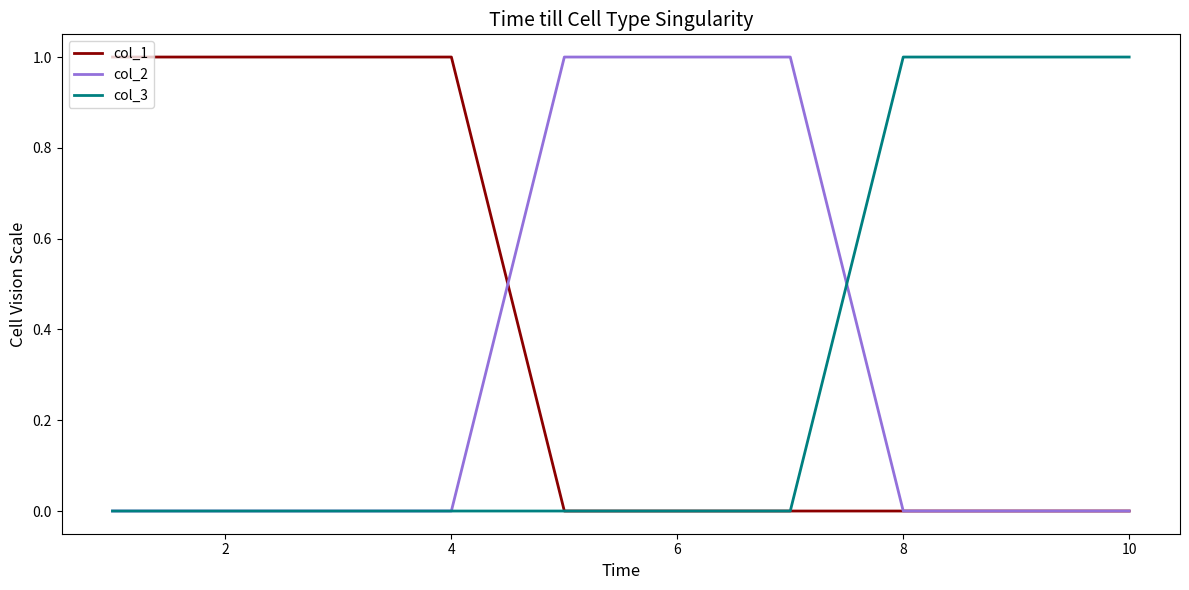

Which series has the largest total across all categories?

col_1